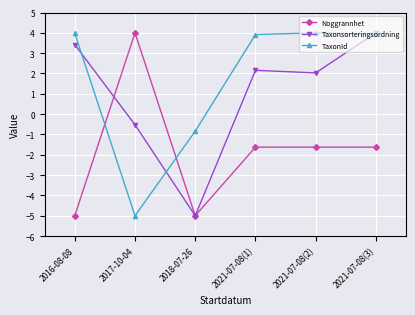

Rank the series by their average value, from lowest to highest.

Noggrannhet, Taxonsorteringsordning, TaxonId